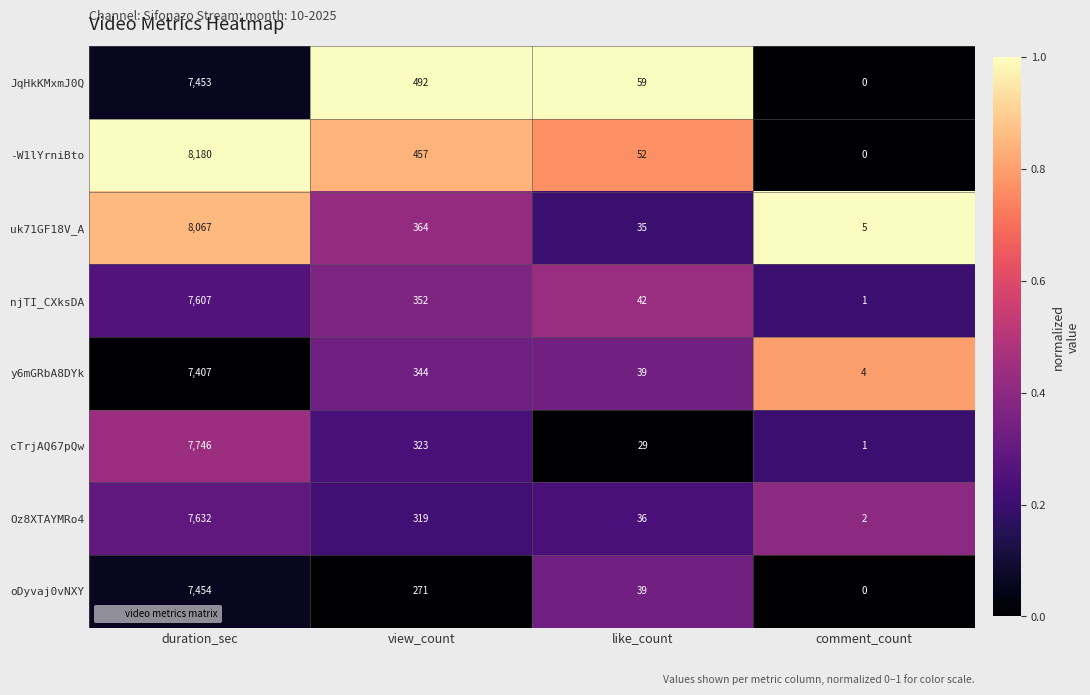

Which category has the highest value across all series?

duration_sec